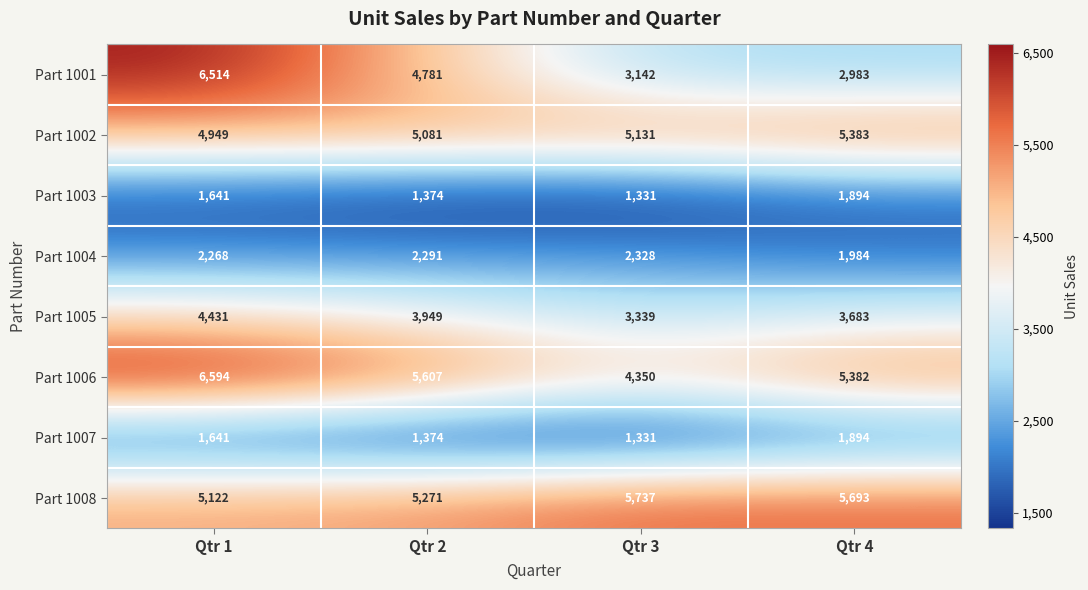

The Part 1004 series shows 2291 at Qtr 2. True or false?

True